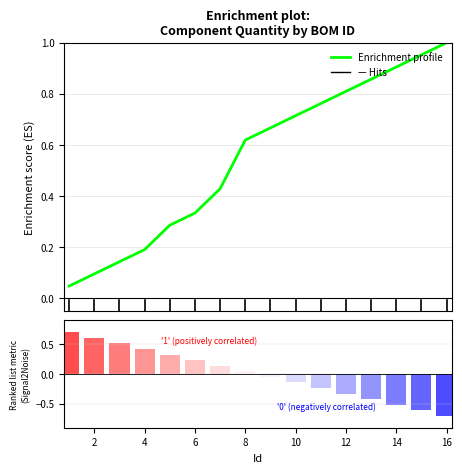

What is the average value of the Enrichment profile series?

0.6